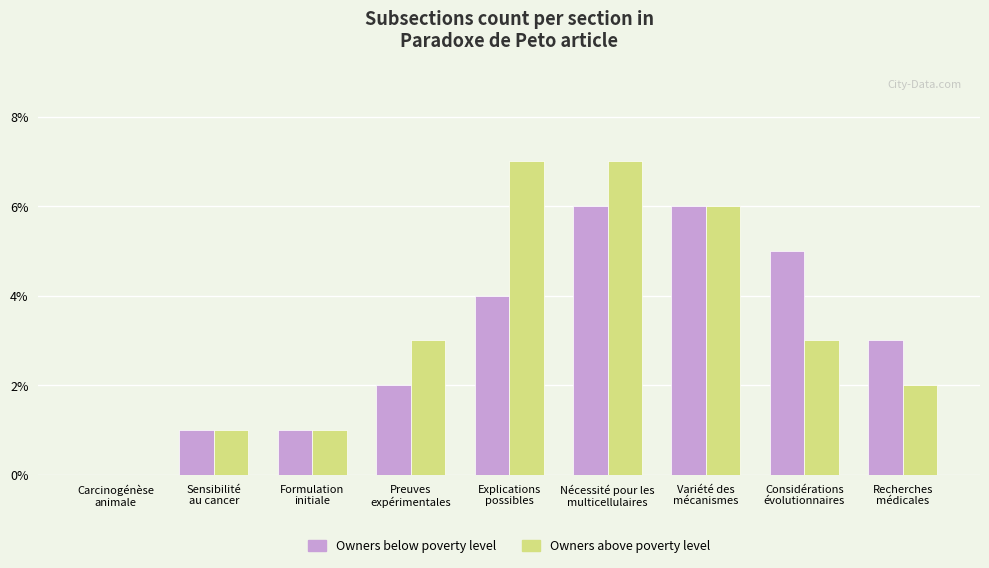

Reading right to left, extract all data points from this chart.

Owners below poverty level: Recherches
médicales=3	Considérations
évolutionnaires=5	Variété des
mécanismes=6	Nécessité pour les
multicellulaires=6	Explications
possibles=4	Preuves
expérimentales=2	Formulation
initiale=1	Sensibilité
au cancer=1	Carcinogénèse
animale=0
Owners above poverty level: Recherches
médicales=2	Considérations
évolutionnaires=3	Variété des
mécanismes=6	Nécessité pour les
multicellulaires=7	Explications
possibles=7	Preuves
expérimentales=3	Formulation
initiale=1	Sensibilité
au cancer=1	Carcinogénèse
animale=0